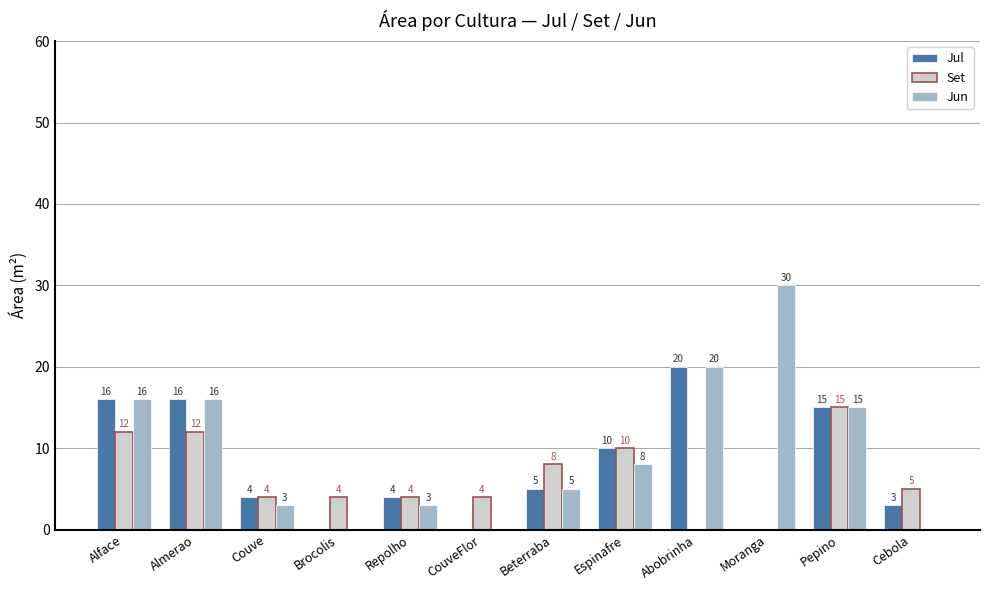

Is the value of Jul at Alface greater than the value of Jun at Pepino?

Yes